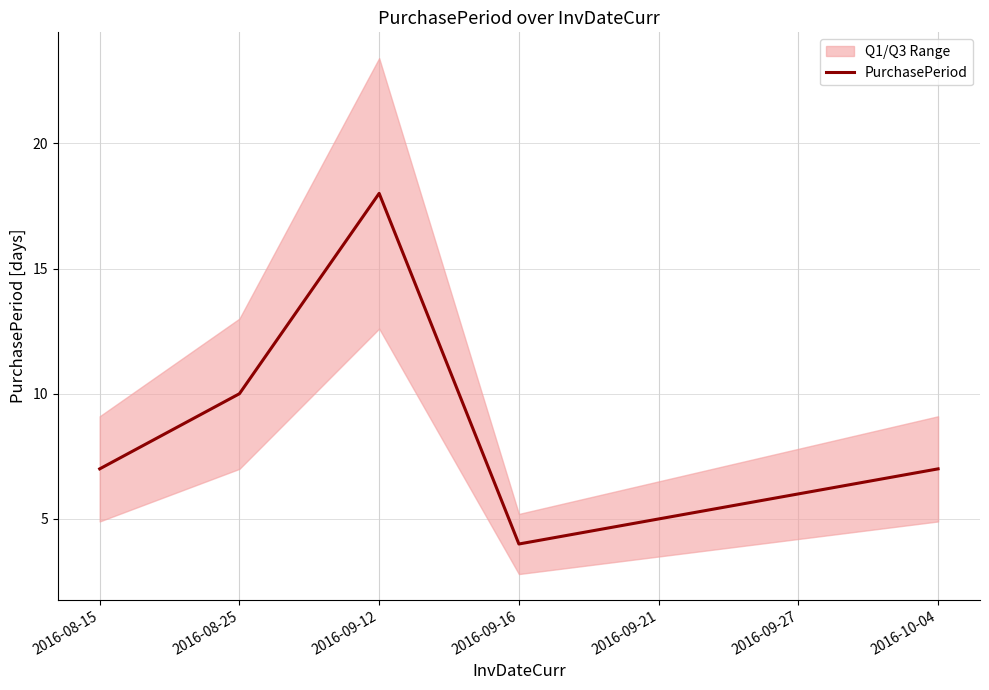

List the labels in order of value, smallest first.

2016-09-16, 2016-09-21, 2016-09-27, 2016-08-15, 2016-10-04, 2016-08-25, 2016-09-12